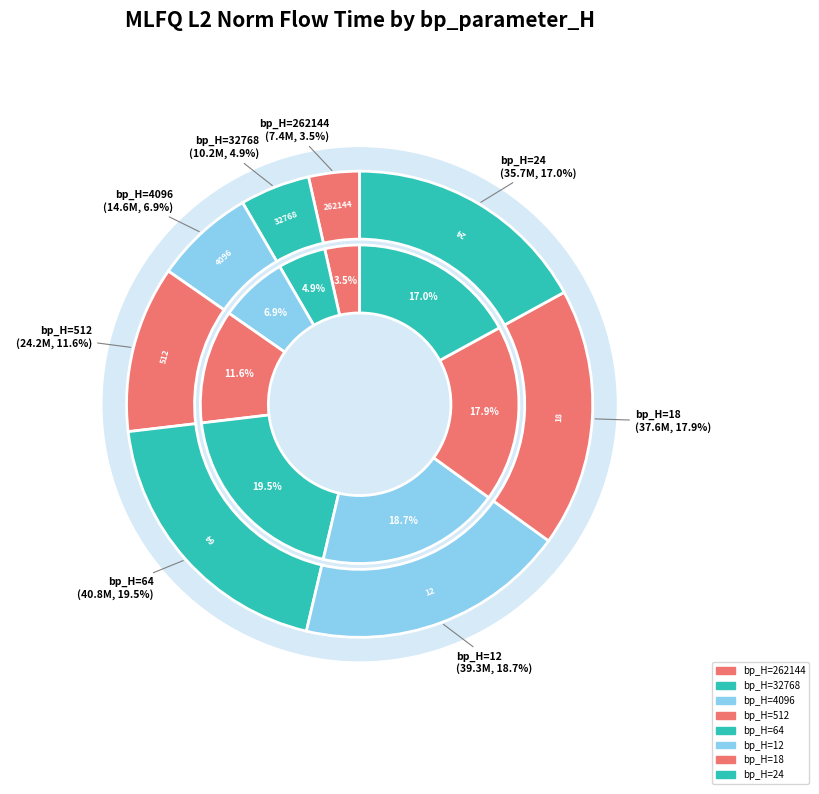

Is there any slice that represents more than half of the pie?

No